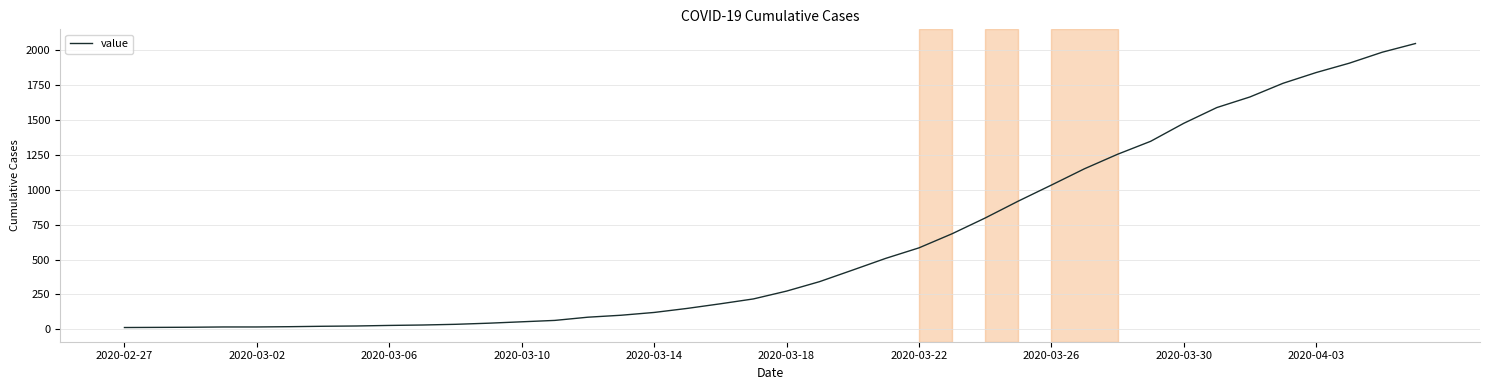

What is the difference between the maximum and minimum values?

2036